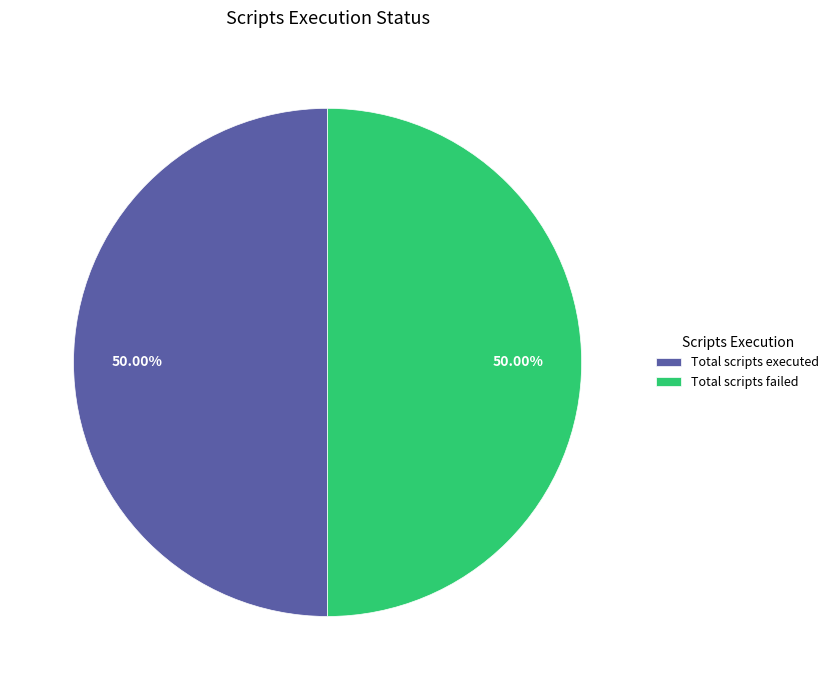

How many slices are in this pie chart?

2